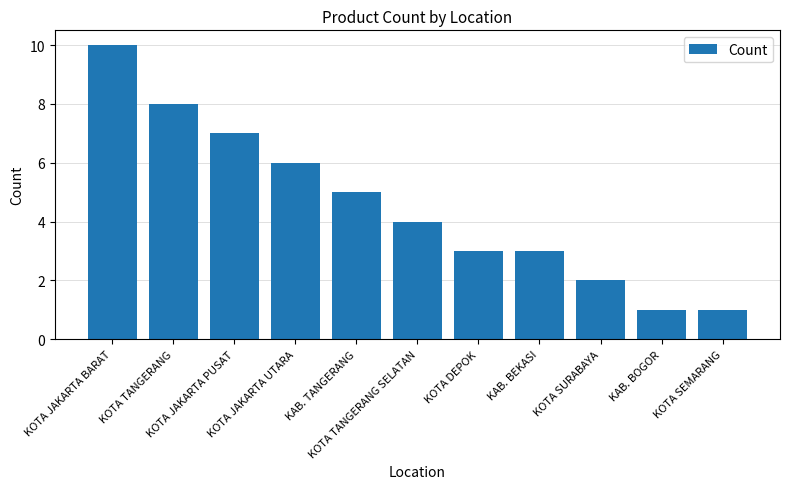

Reading left to right, extract all data points from this chart.

10	8	7	6	5	4	3	3	2	1	1